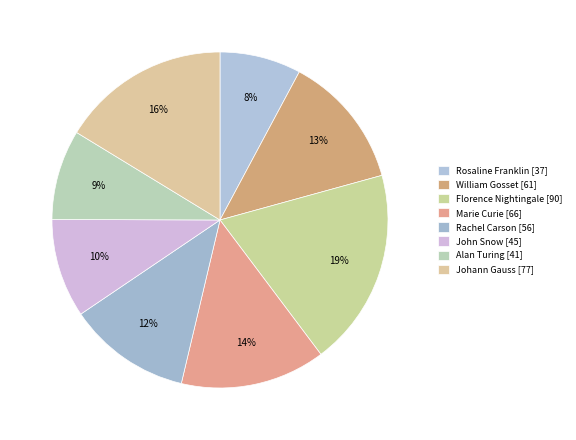

Which category has the smallest portion of the pie?

Rosaline Franklin